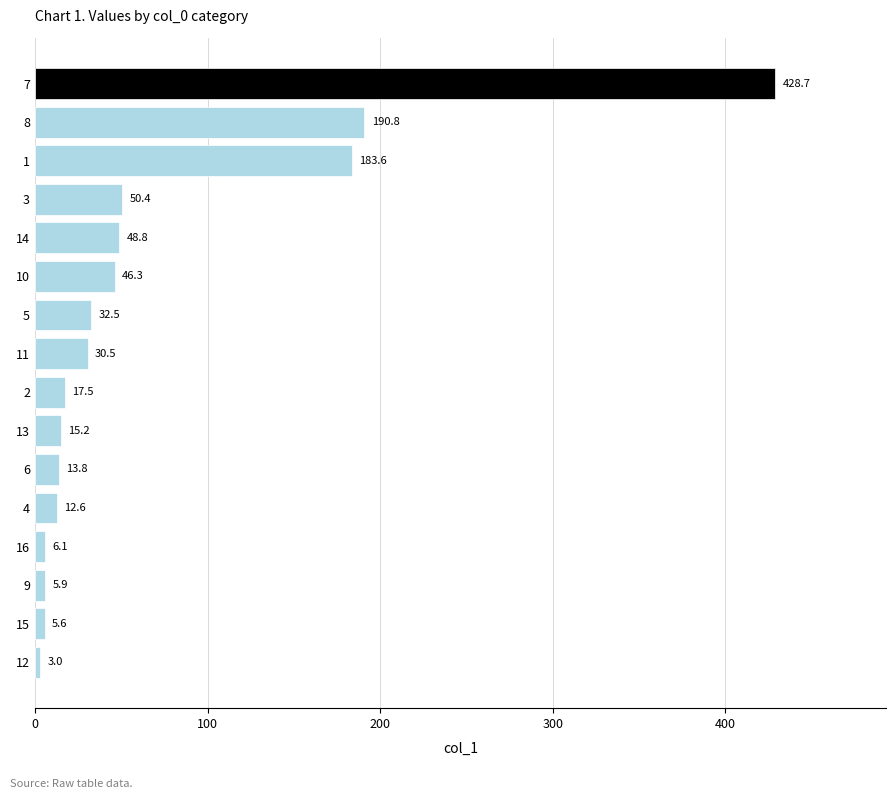

What is the sum of the values at 15 and 9?

11.5